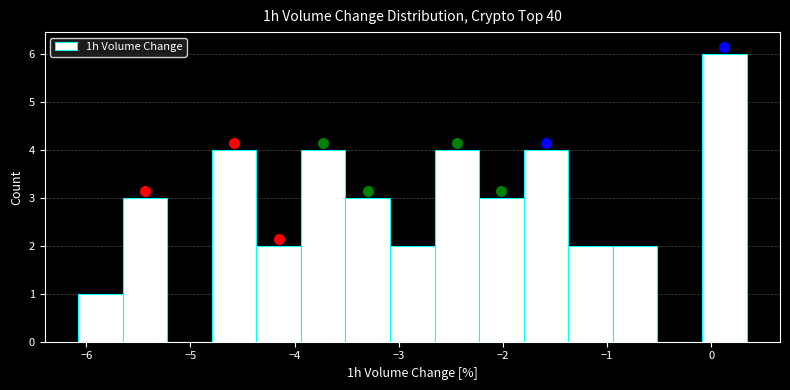

What is the height of the bar covering -1.8 to -1.4 on the x-axis? Neither the bar edges nor the heights are printed on the chart, so give them approximately, as read against the axes.

4